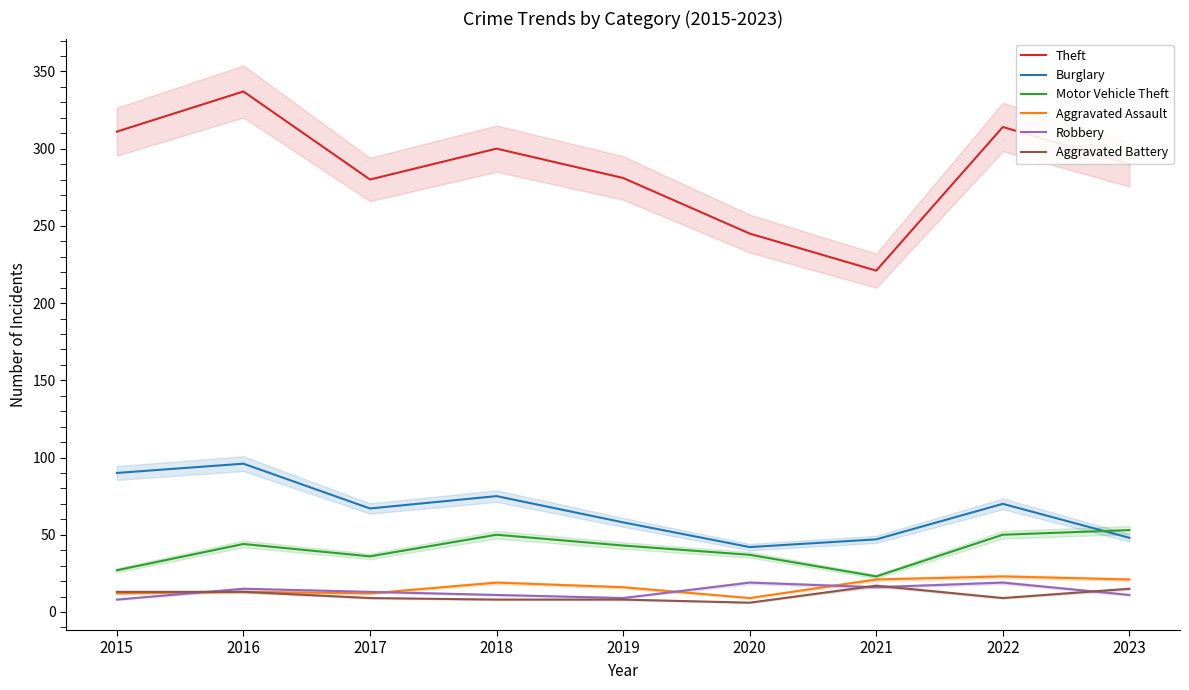

Rank the categories by Aggravated Battery value from lowest to highest.

2020, 2018, 2019, 2017, 2022, 2015, 2016, 2023, 2021